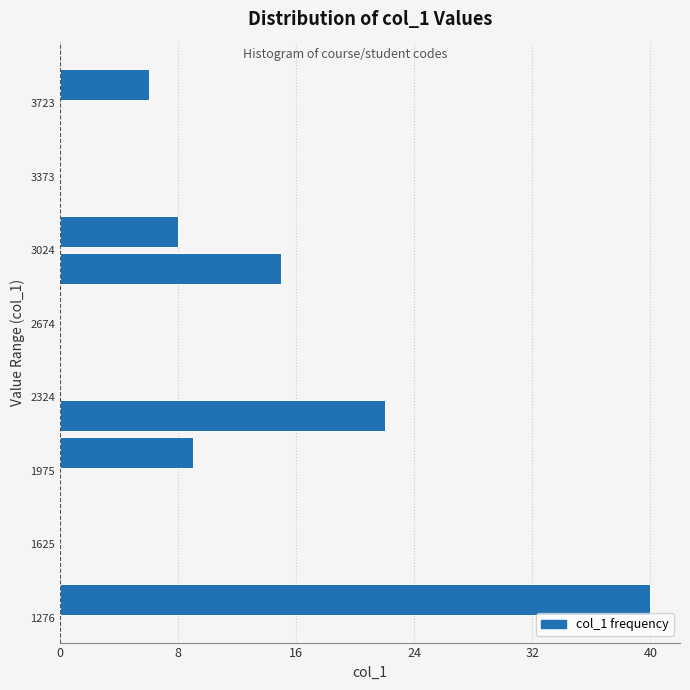

Around what value on the y-axis is the longest bar? Give the approximate position of its centre, as read against the axis.

1350